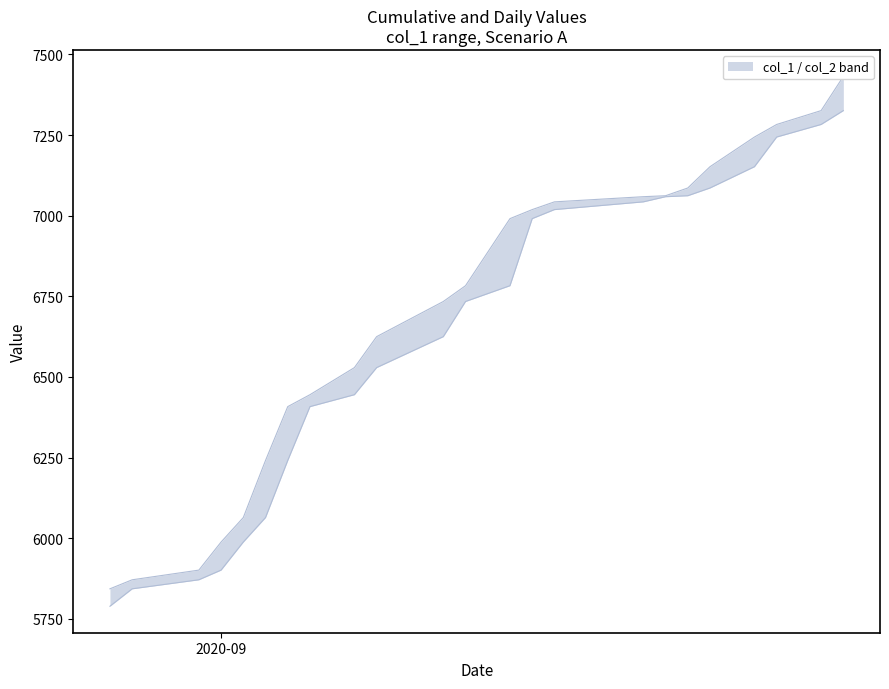

True or false: there are more than 2 points higher than both neighbors.

False